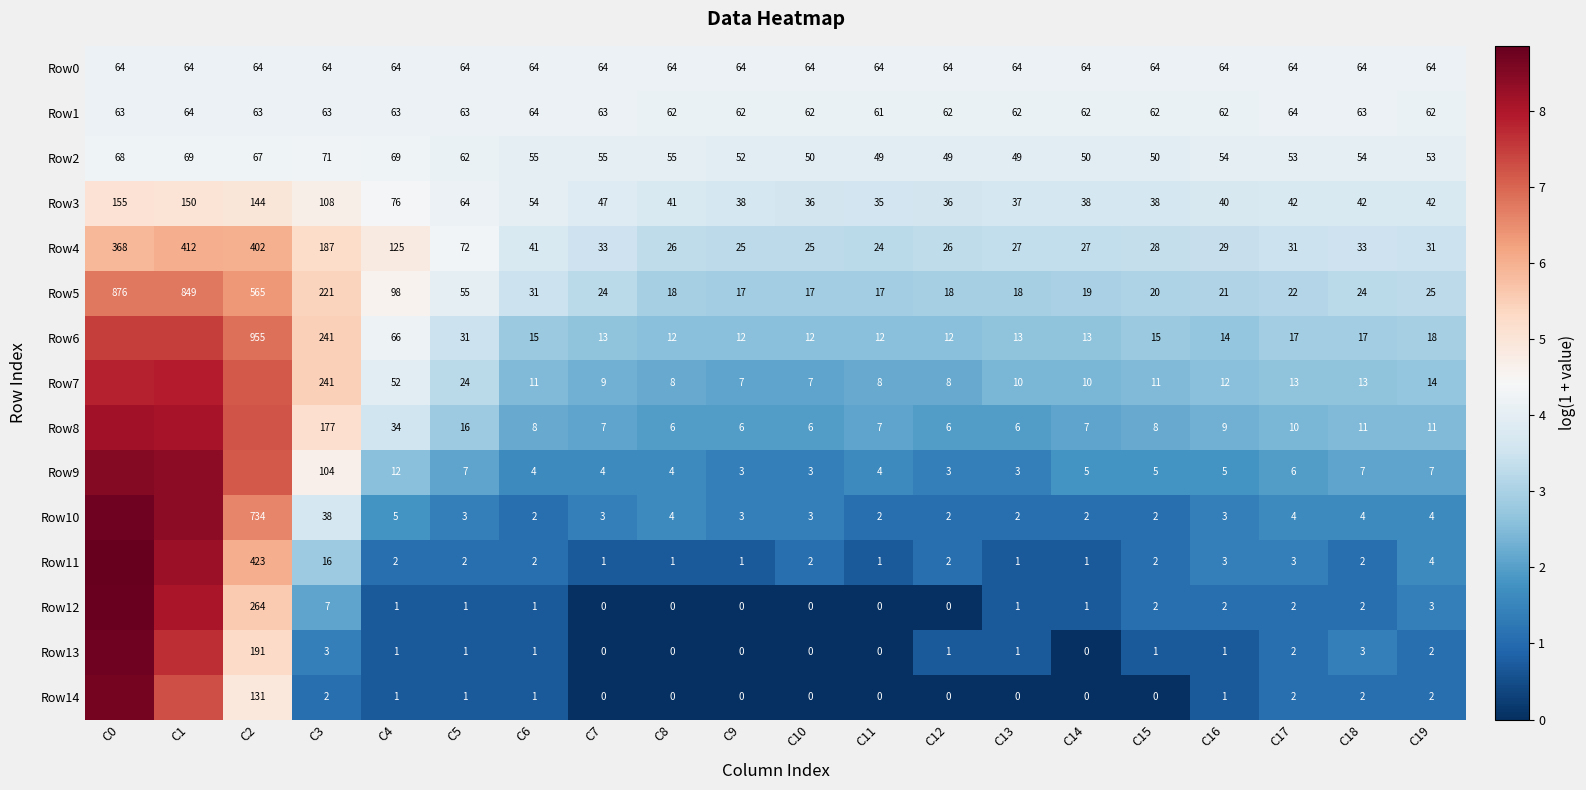

Rank the series at C2 from highest to lowest value.

Row8, Row9, Row7, Row6, Row10, Row5, Row11, Row4, Row12, Row13, Row3, Row14, Row2, Row0, Row1